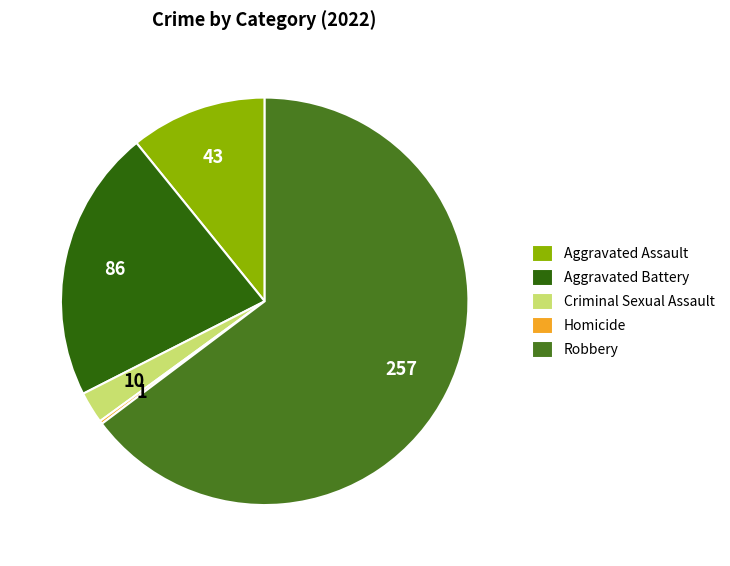

Between Aggravated Assault and Robbery, which is larger?

Robbery